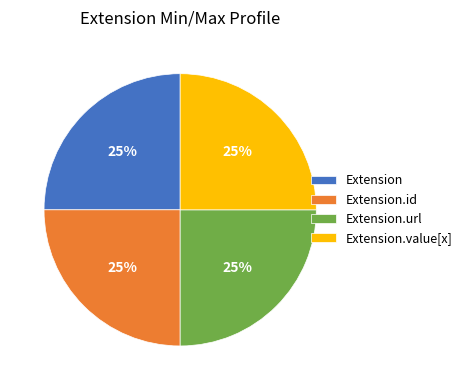

How many segments does this pie chart have?

4